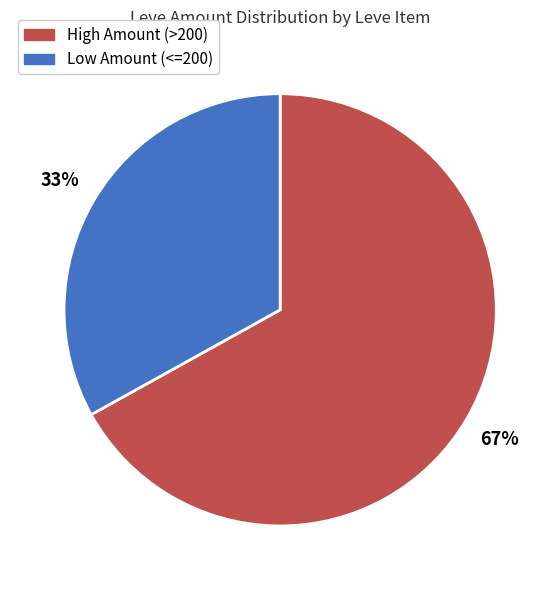

Is there a majority slice in this chart?

Yes